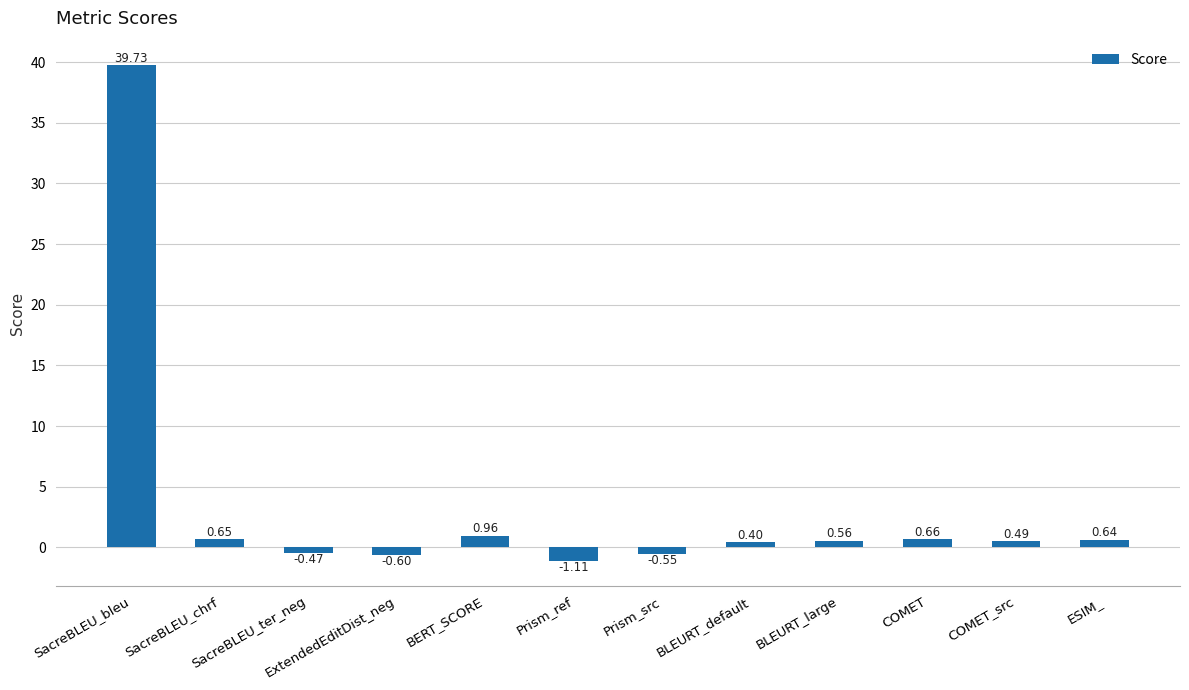

What is the label of the 11th bar from the left?

COMET_src